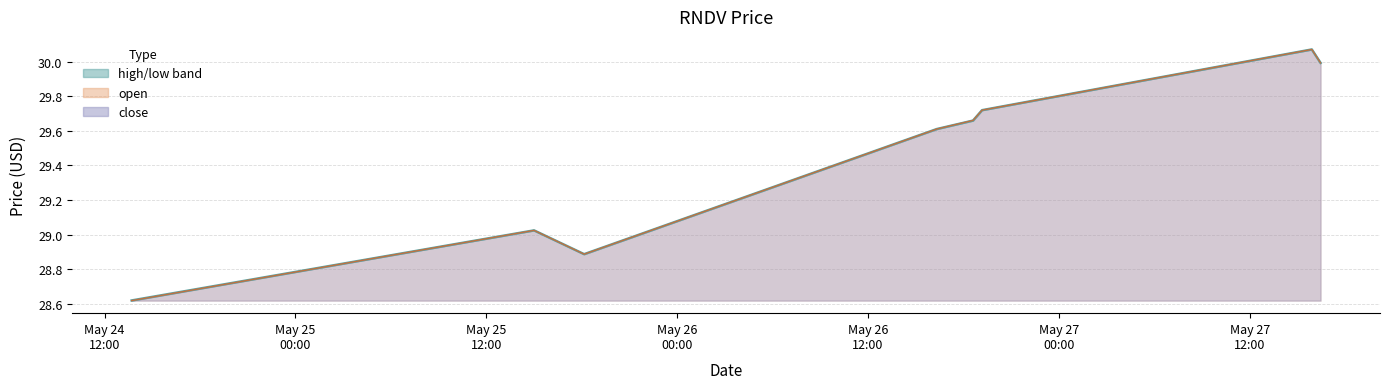

Reading right to left, extract all data points from this chart.

open: 2022-05-27 16:27:00=30.0	2022-05-27 15:54:00=30.1	2022-05-26 19:10:00=29.7	2022-05-26 18:36:00=29.7	2022-05-26 16:19:00=29.6	2022-05-25 18:09:00=28.9	2022-05-25 15:00:00=29.0	2022-05-24 13:42:00=28.6
high: 2022-05-27 16:27:00=30.0	2022-05-27 15:54:00=30.1	2022-05-26 19:10:00=29.7	2022-05-26 18:36:00=29.7	2022-05-26 16:19:00=29.6	2022-05-25 18:09:00=28.9	2022-05-25 15:00:00=29.0	2022-05-24 13:42:00=28.6